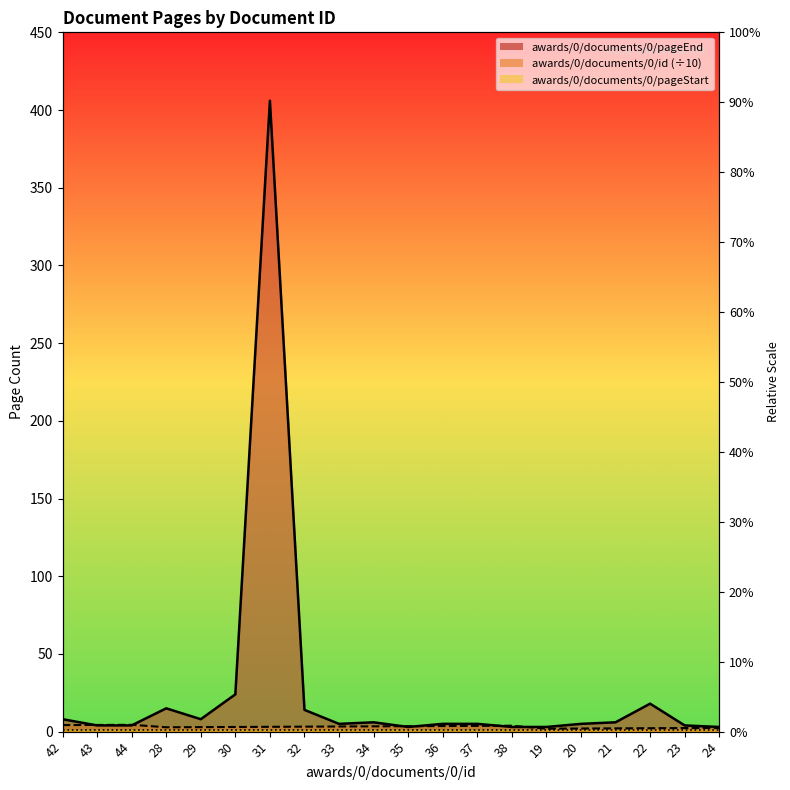

What is the approximate value of awards/0/documents/0/id at 22?

2.2